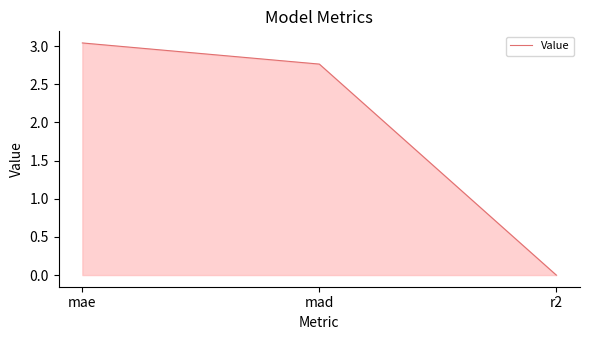

What is the sum of all values?

5.8